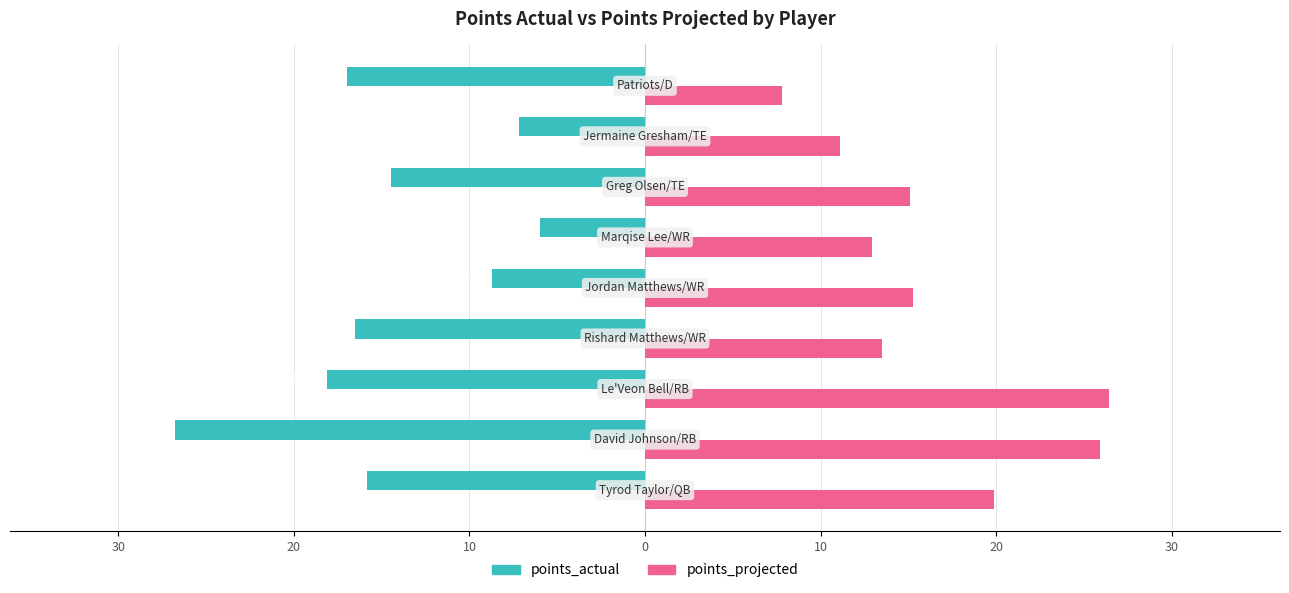

What are all the series names shown in the legend?

points_actual, points_projected